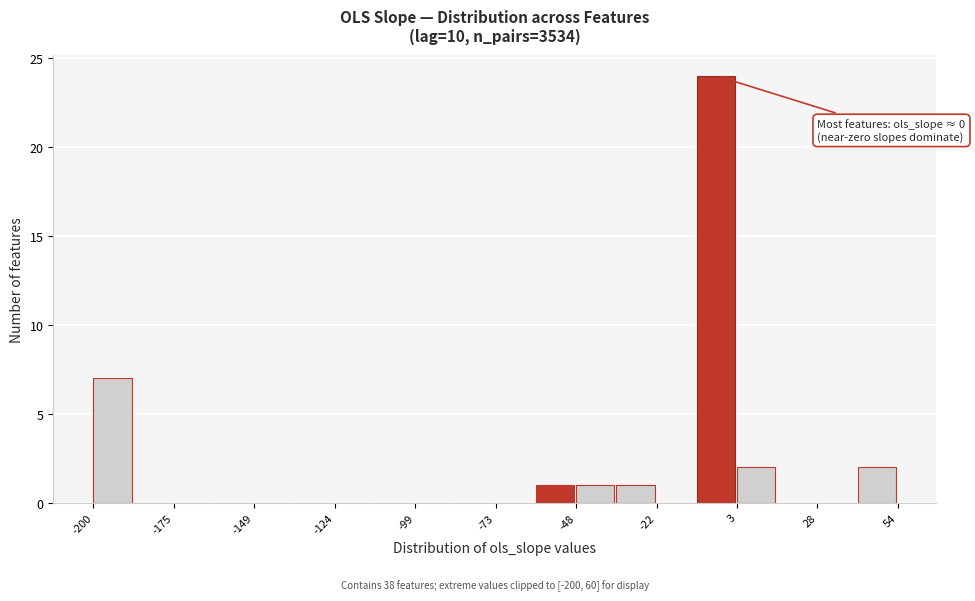

Read against the x-axis, roughly where is the centre of the tallest bar?

-5